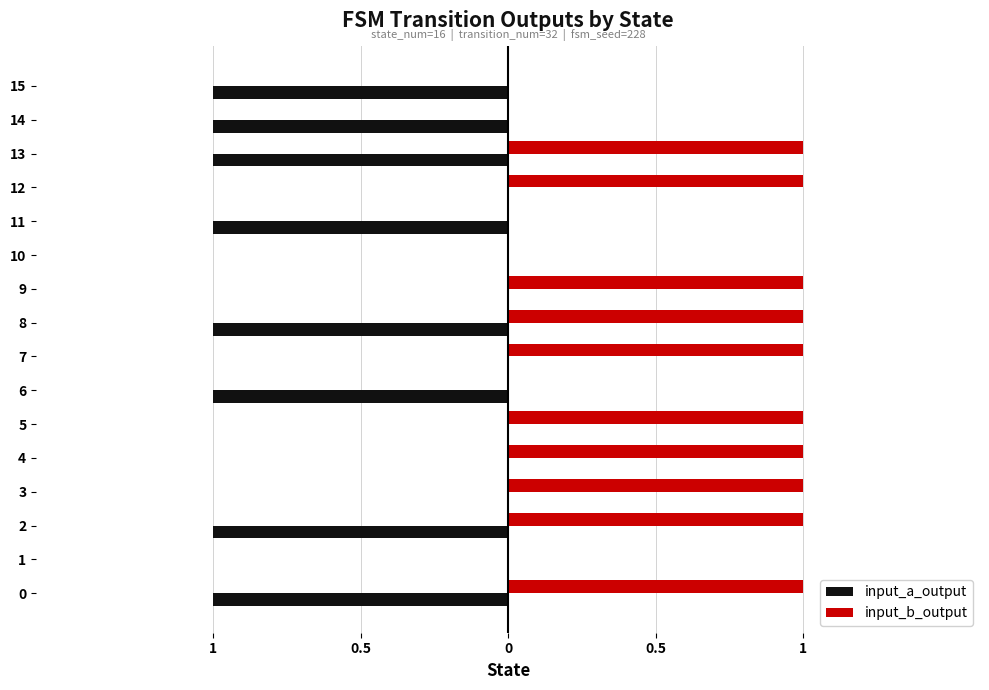

What is the difference between the maximum and minimum values in the input_a_output series?

1